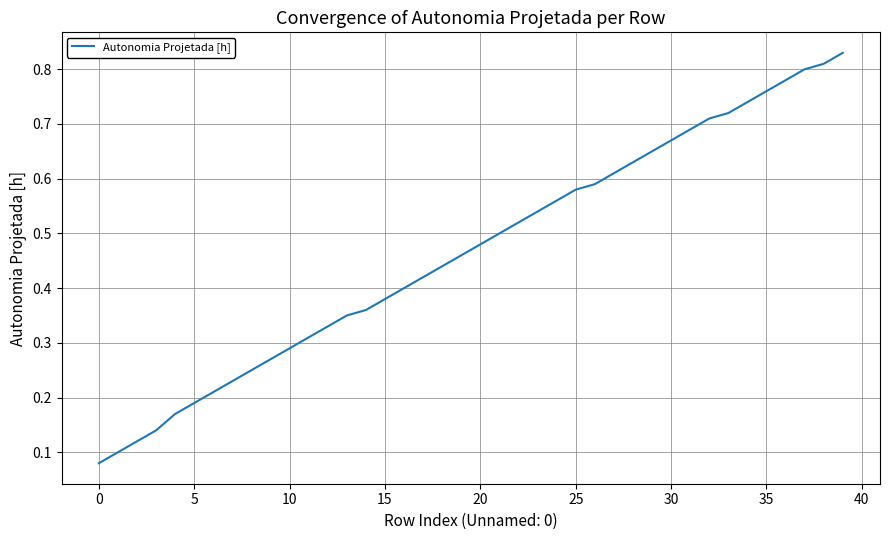

What is the difference between the second highest and minimum values?

0.7